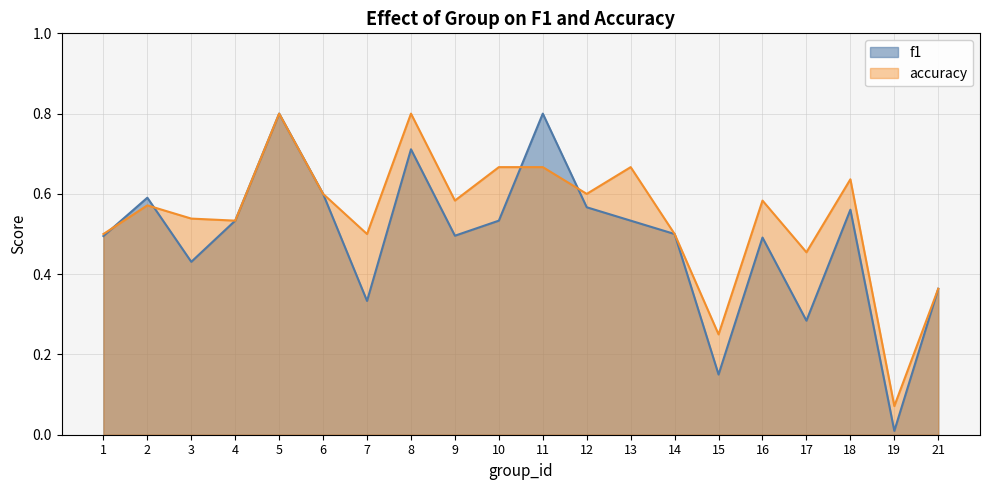

What is the difference between the second highest and second lowest values in the f1 series?

0.7